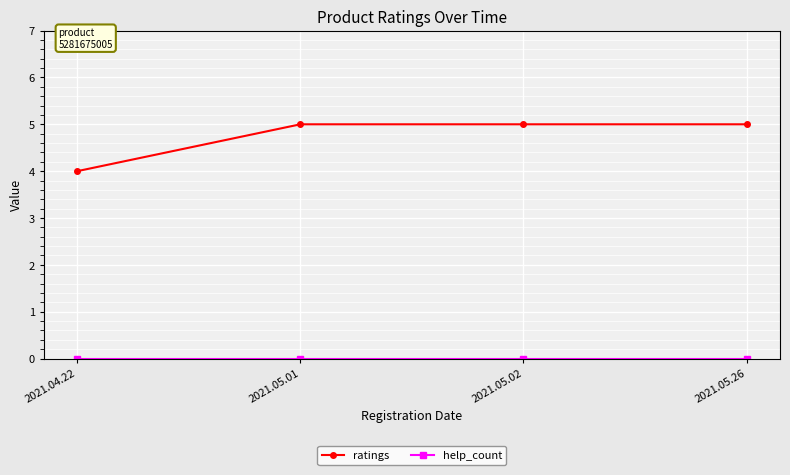

What is the sum of all ratings values?

19